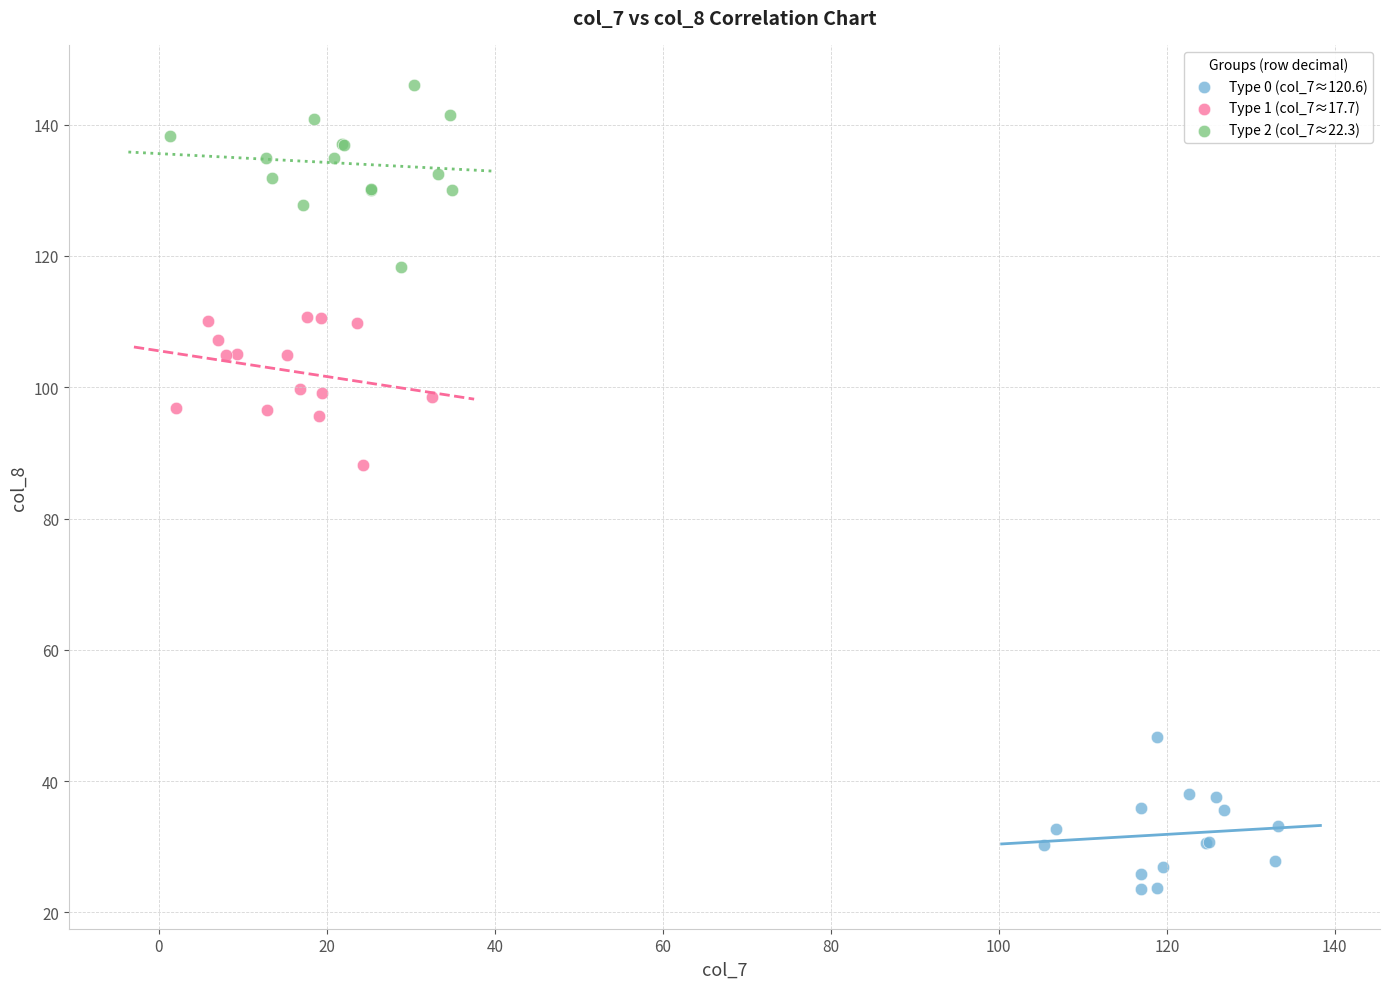

Which series reaches the maximum Y coordinate?

Type 2 (col_7≈22.3)